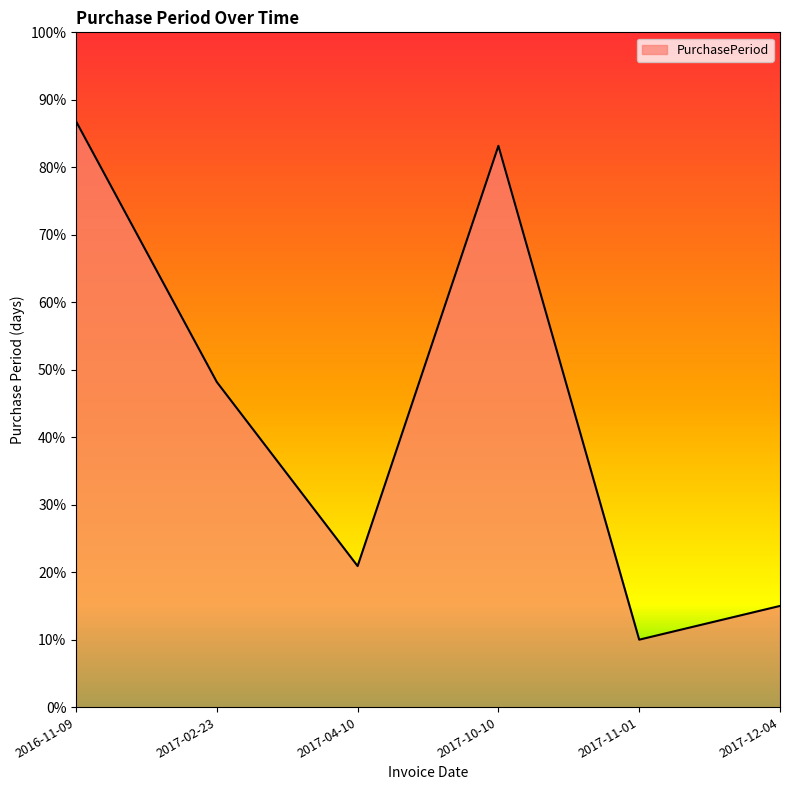

List the labels in order of value, largest first.

2016-11-09, 2017-10-10, 2017-02-23, 2017-04-10, 2017-12-04, 2017-11-01